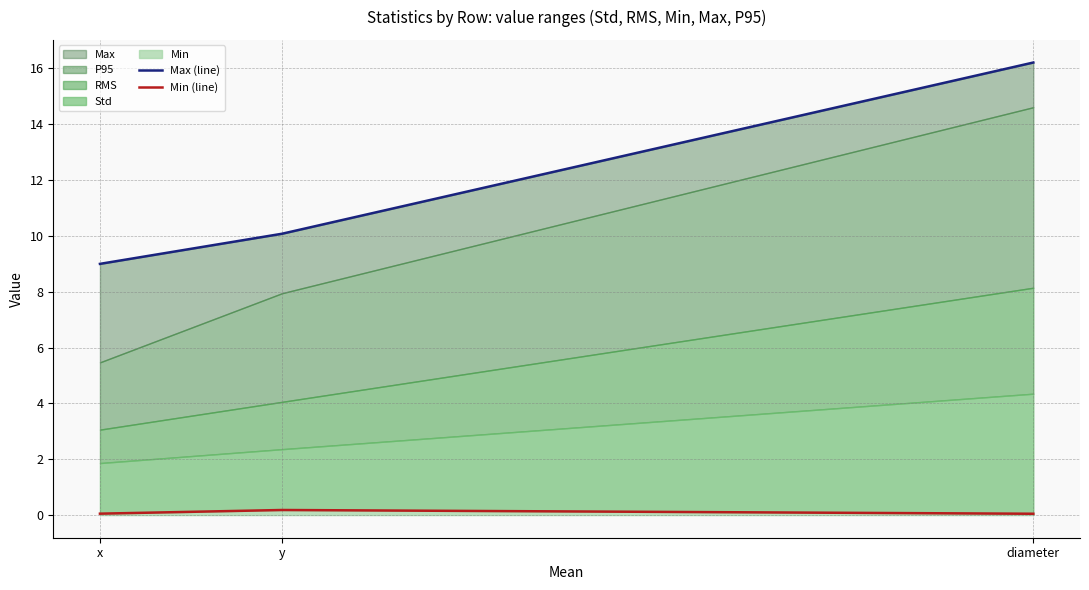

At which label does Max (line) reach its peak?

diameter